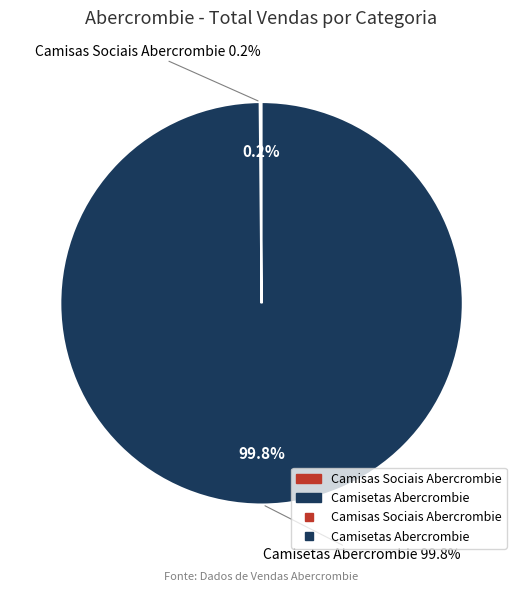

To the nearest percent, what is the difference between the largest and smallest slice percentages?

100%